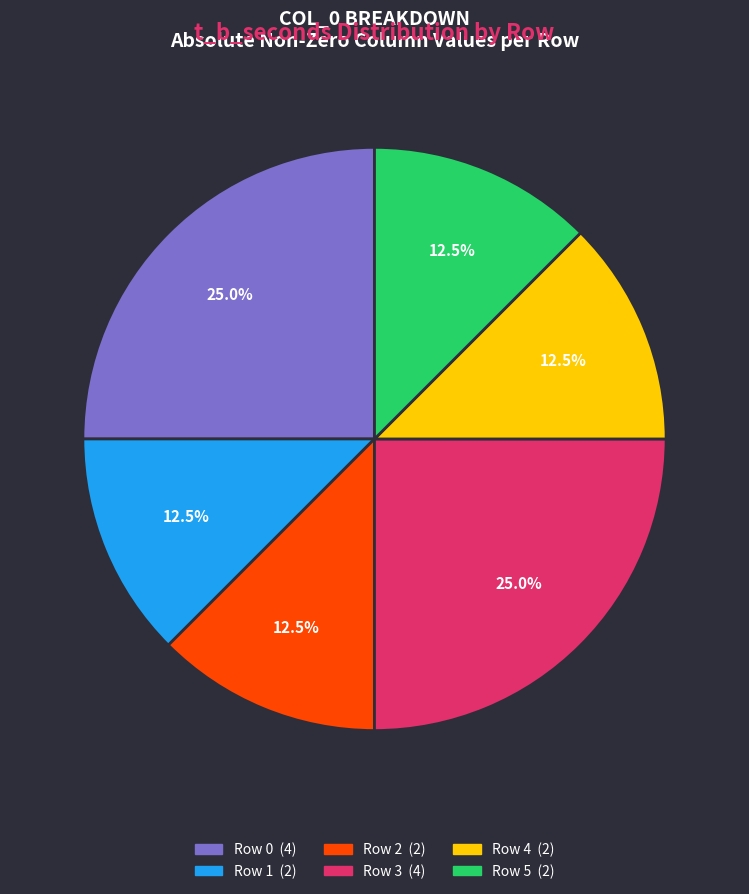

How many slices are in this pie chart?

6